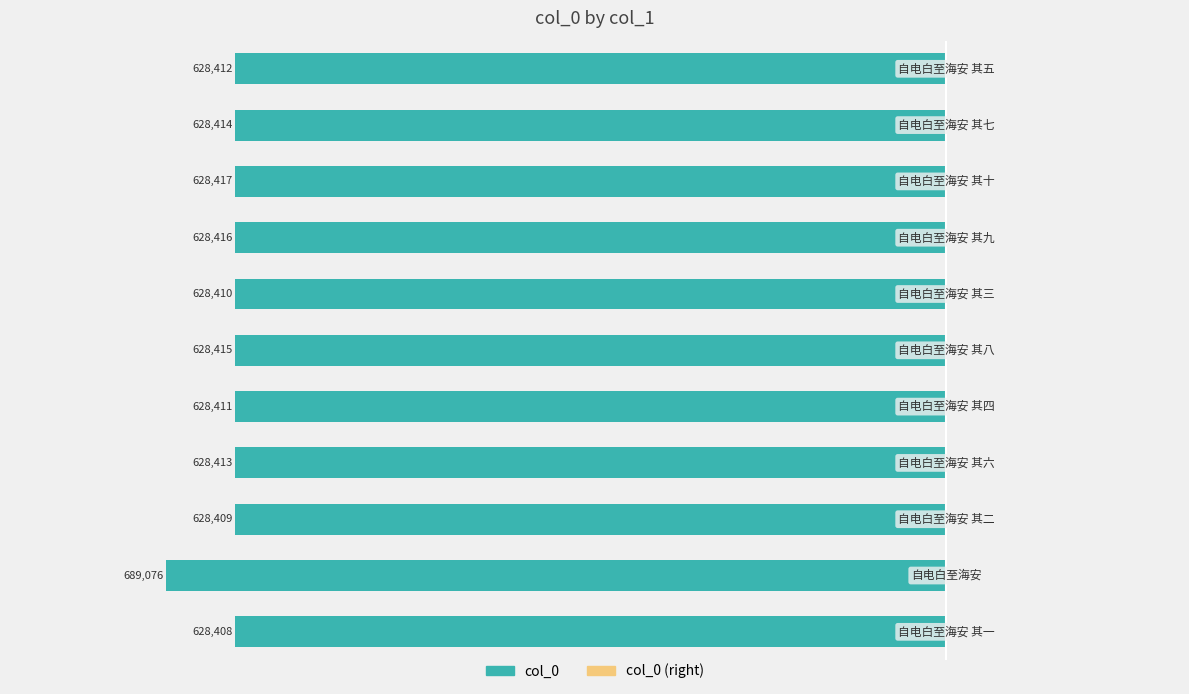

How many bars are there in total?

11